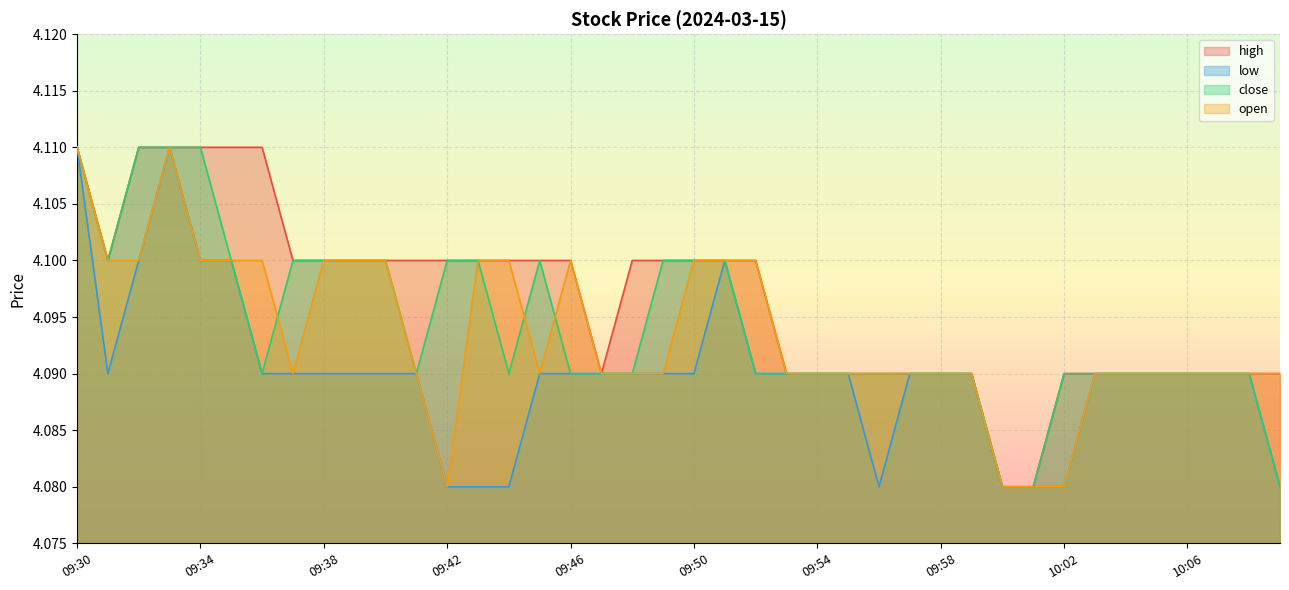

The value of low at 09:54 is 1.0. True or false?

False